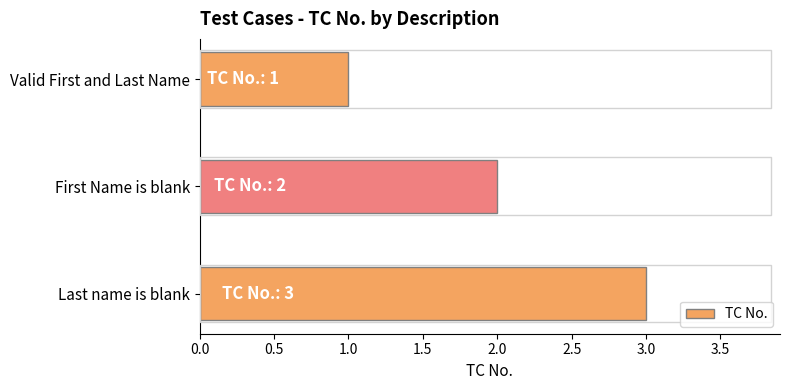

Between Last name is blank and Valid First and Last Name, which is larger?

Last name is blank